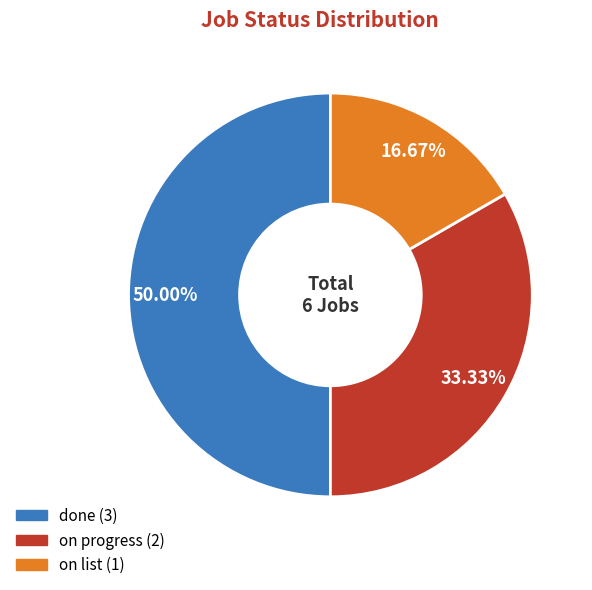

Which slice is the largest?

done